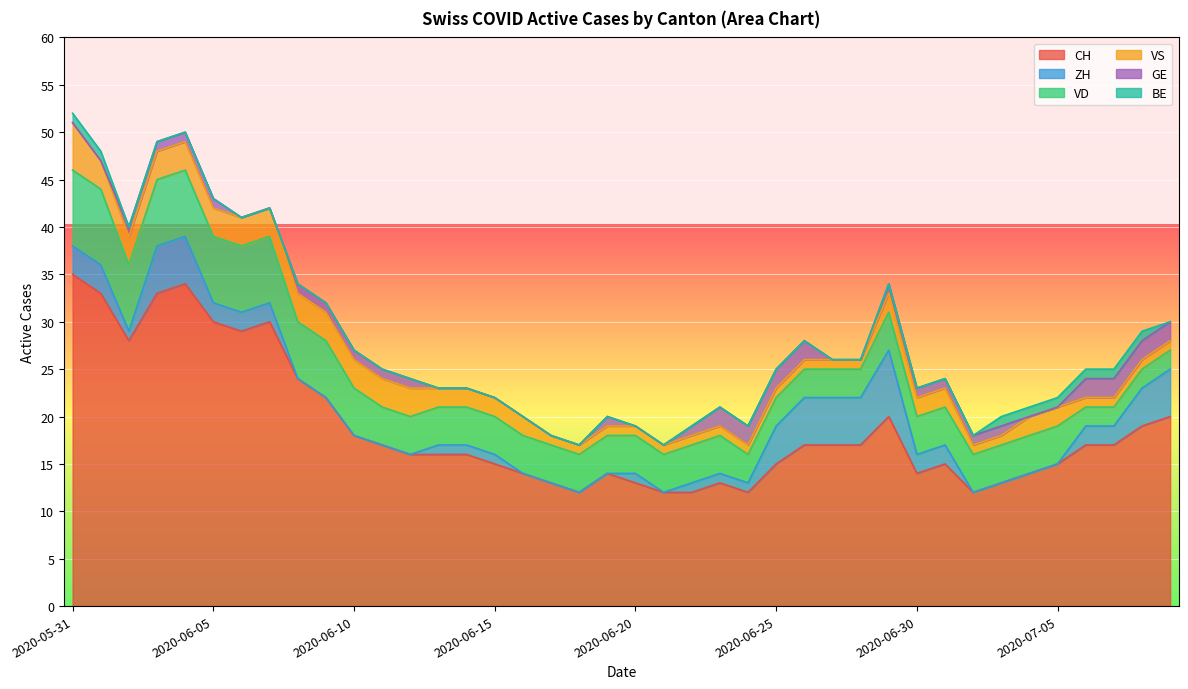

Between 2020-06-09 and 2020-07-03, which series saw the biggest shift?

CH